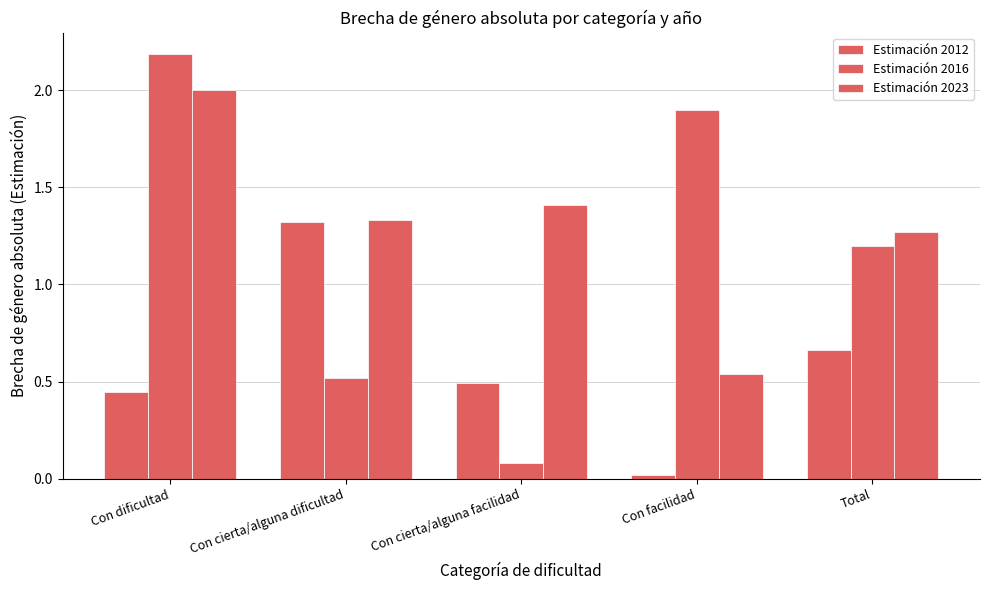

How many series are shown in this chart?

3